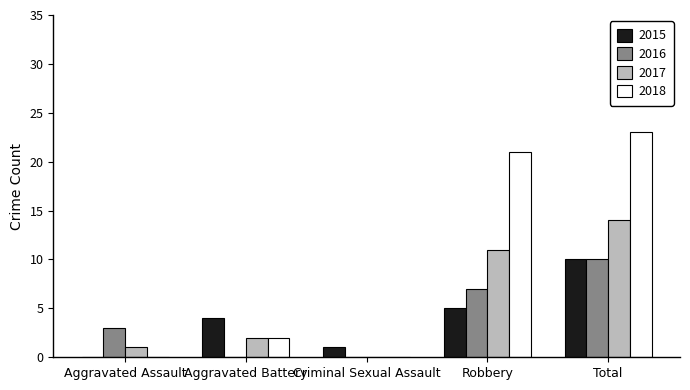

The 2016 series shows 7 at Robbery. True or false?

True